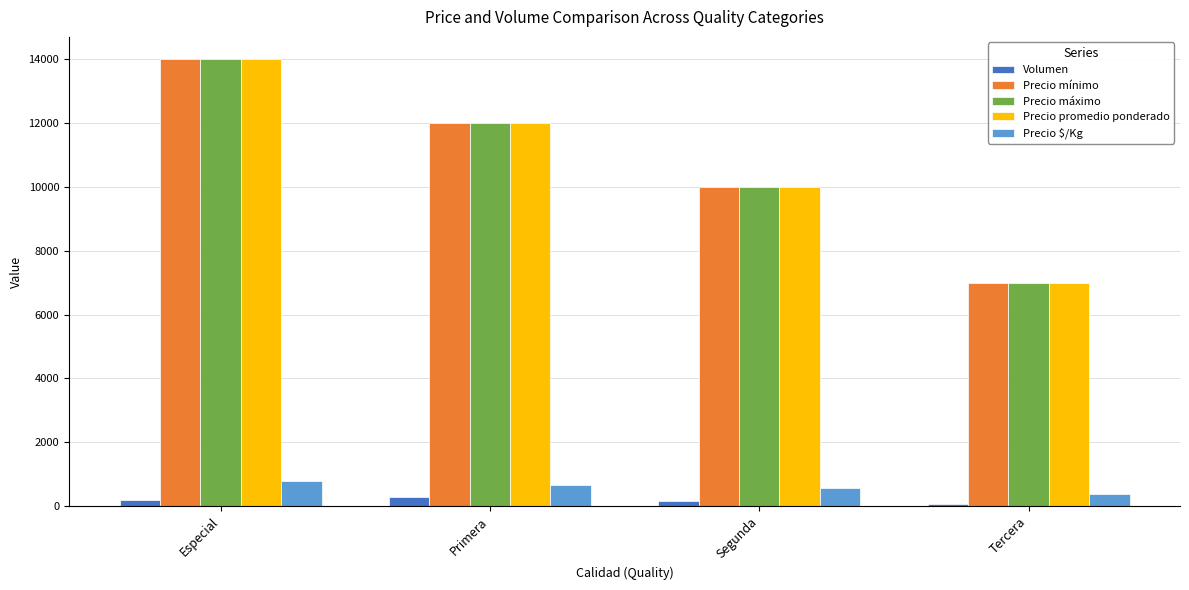

What are all the series names shown in the legend?

Volumen, Precio mínimo, Precio máximo, Precio promedio ponderado, Precio $/Kg